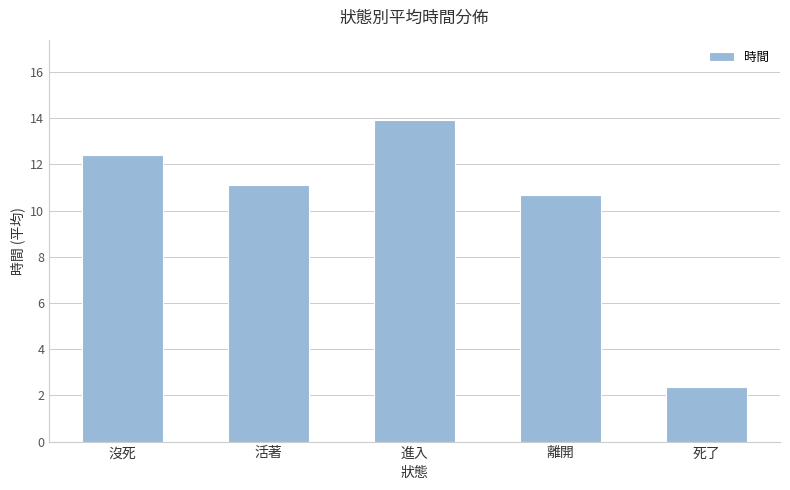

What is the label of the 5th bar from the left?

死了